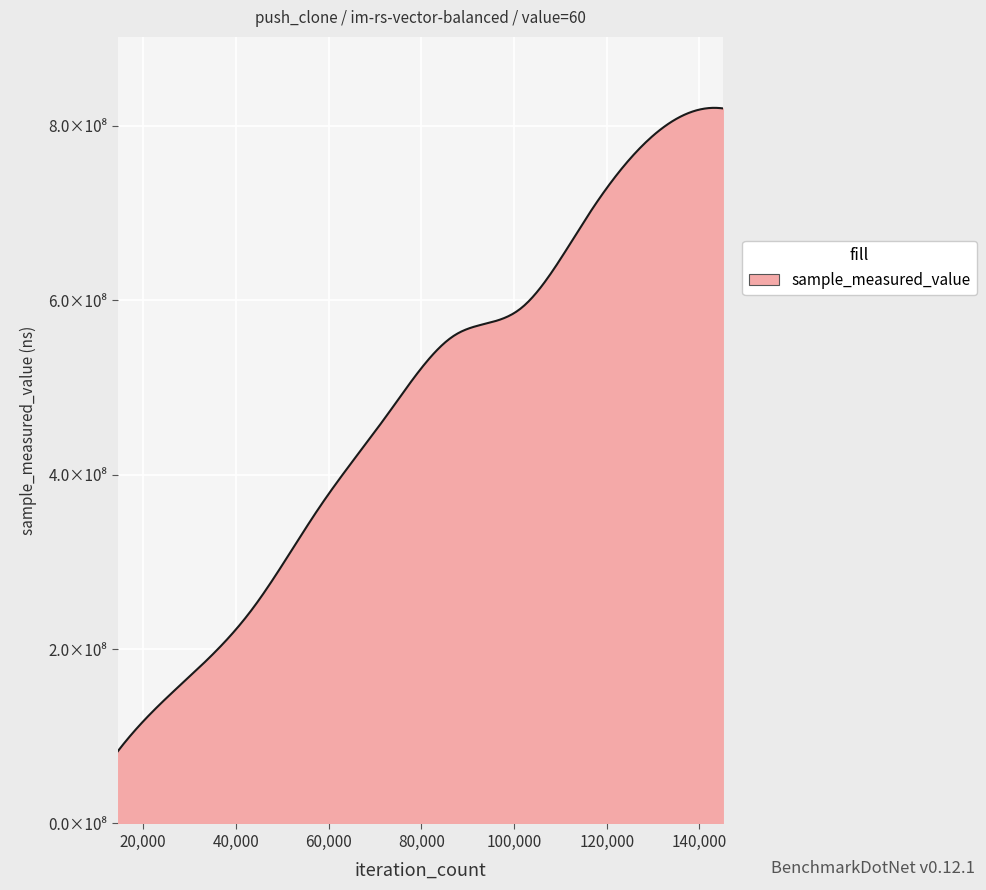

Reading left to right, transcribe all the data shown in this chart.

14502=82560625	29004=163571804	43506=245586697	58008=362400104	72510=467578678	87012=559286344	101514=590882936	116016=697771226	130518=791223638	145020=820080155